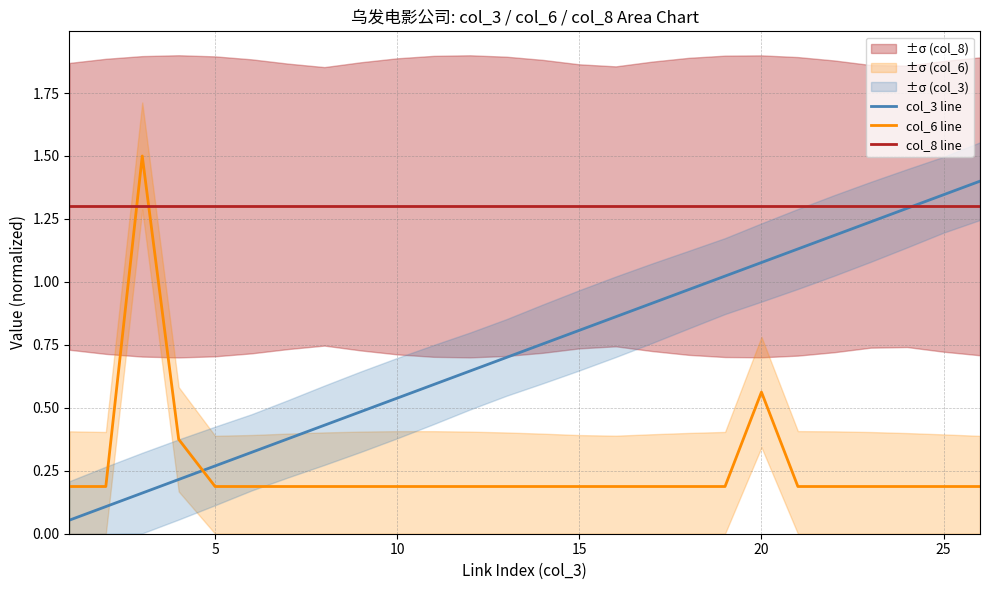

What is the difference between the maximum and minimum values in the col_3 line series?

1.3